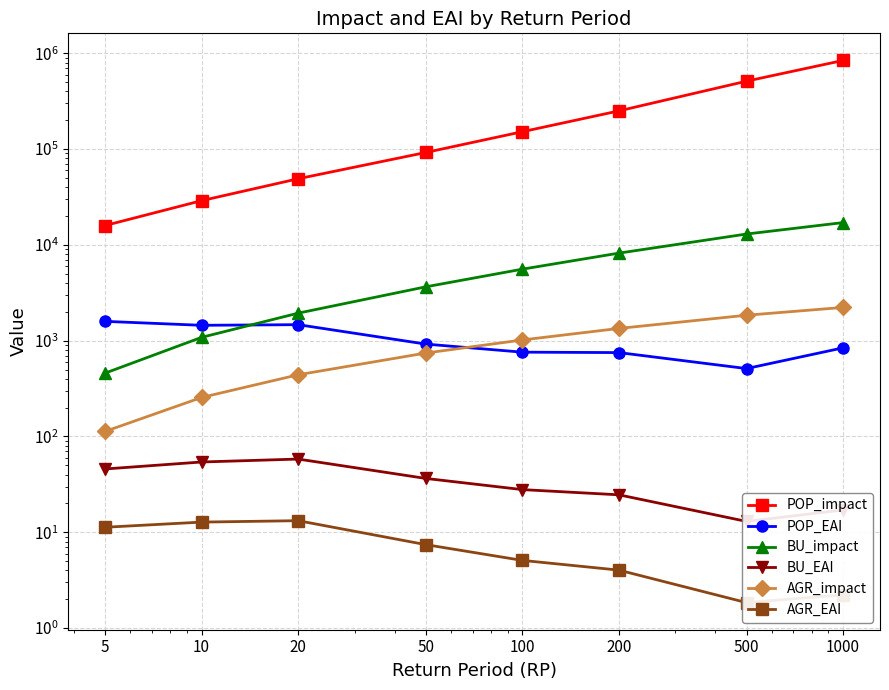

True or false: AGR_impact and AGR_EAI intersect in this chart.

False